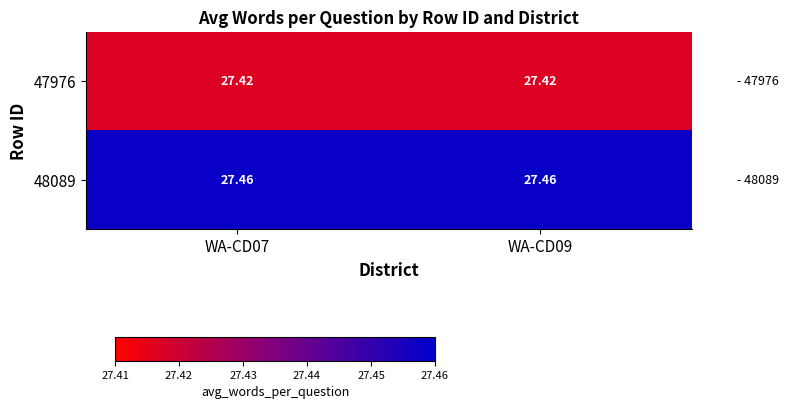

Is the value of 48089 at WA-CD07 greater than the value of 47976 at WA-CD07?

Yes